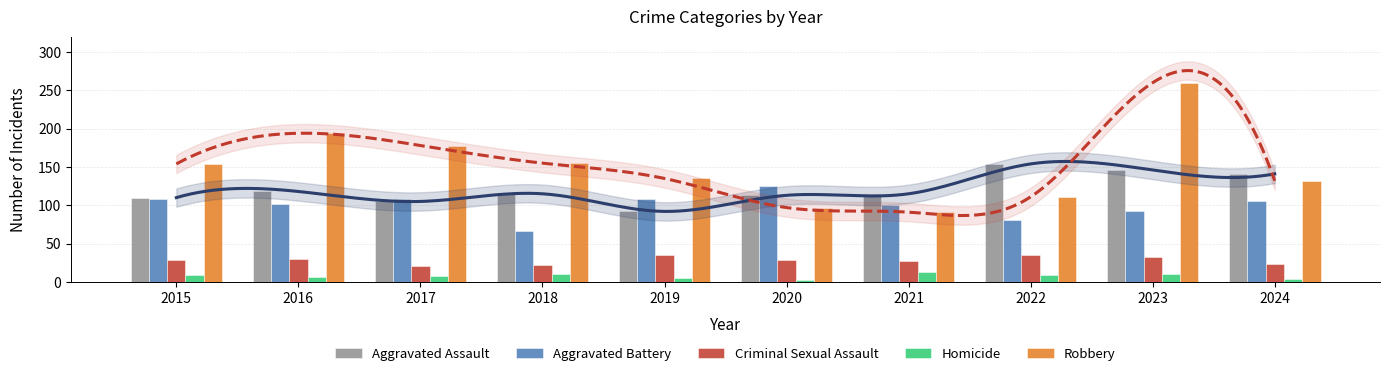

How many groups of bars are there?

10